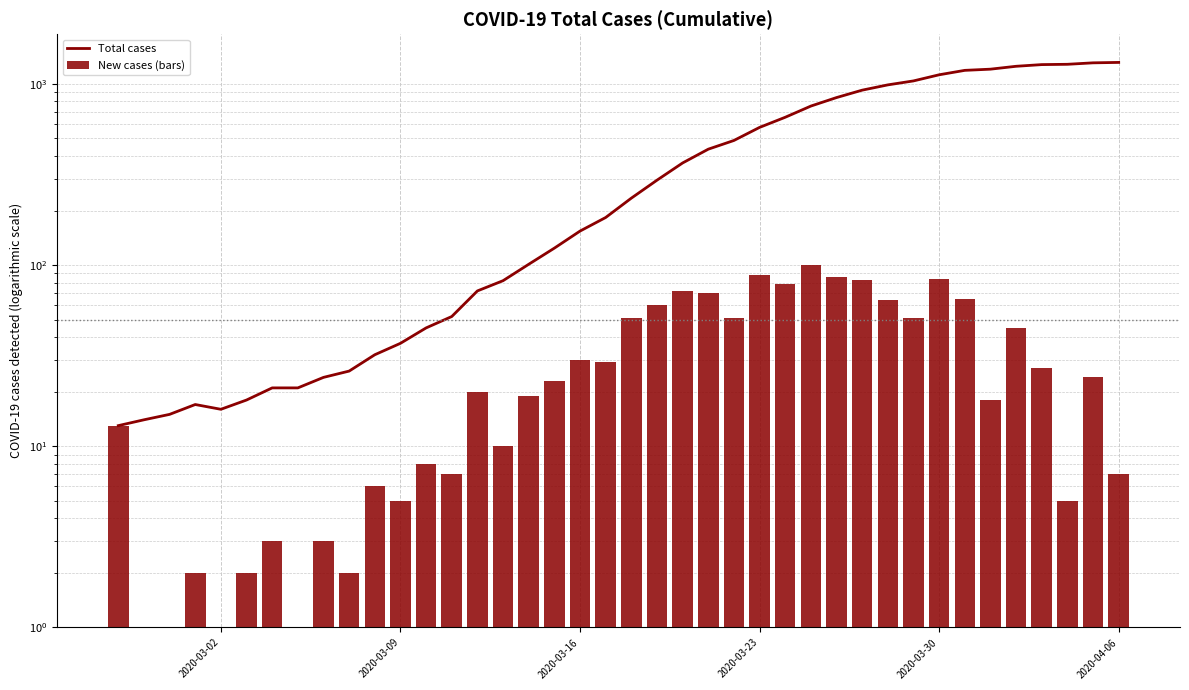

Which series has the largest range (max minus min)?

Total cases